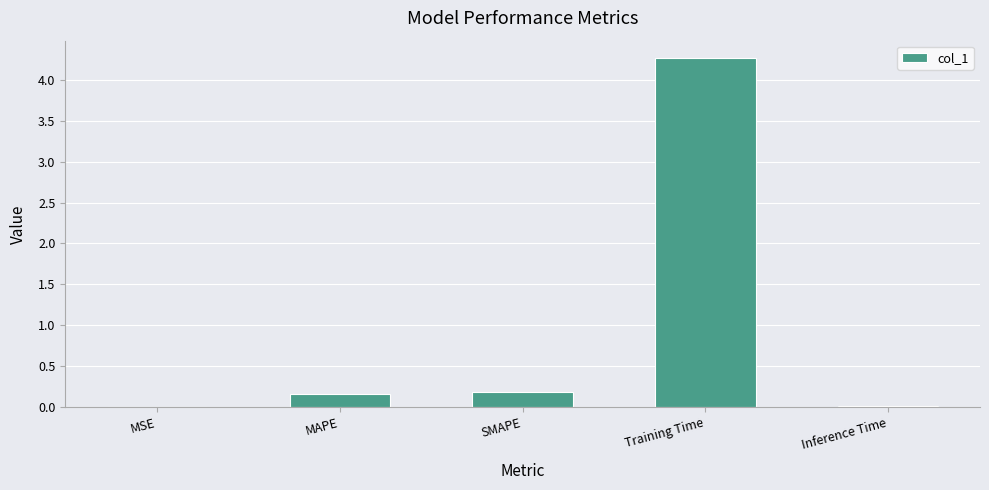

Which has a higher value, SMAPE or Training Time?

Training Time